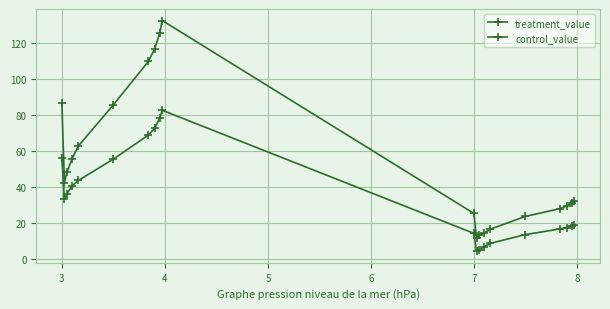

True or false: treatment_value and control_value intersect in this chart.

False